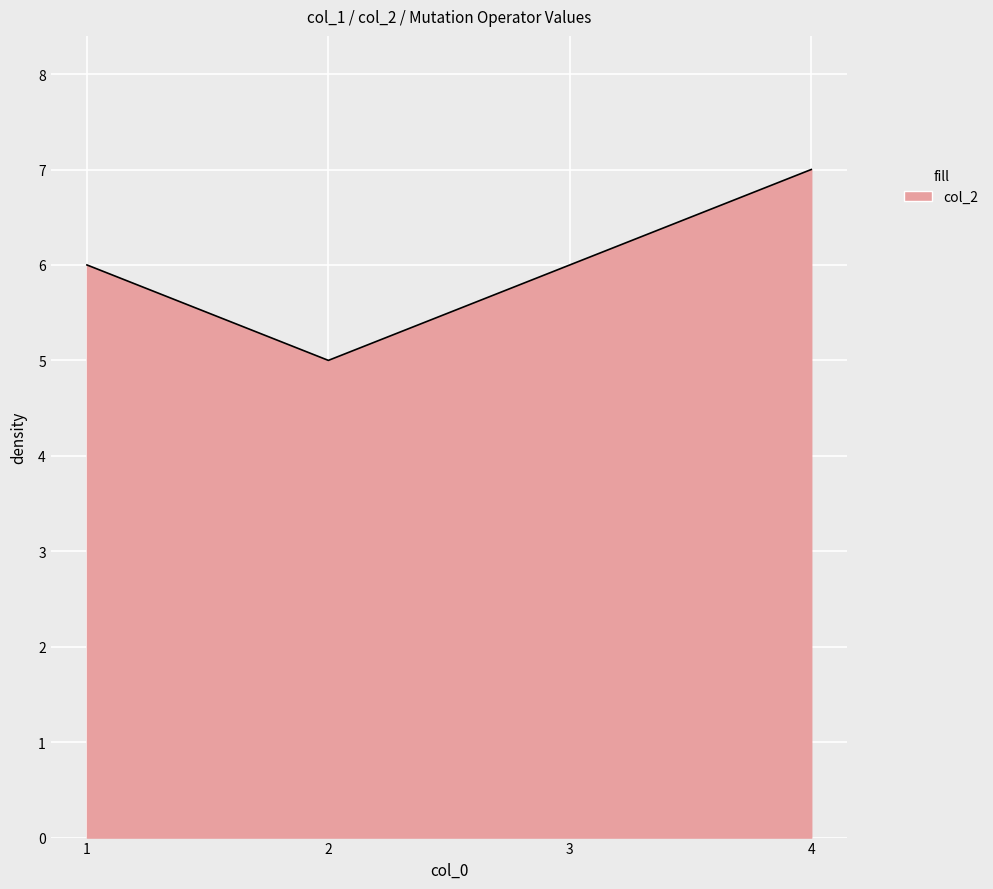

The value at 4 is 7. True or false?

True